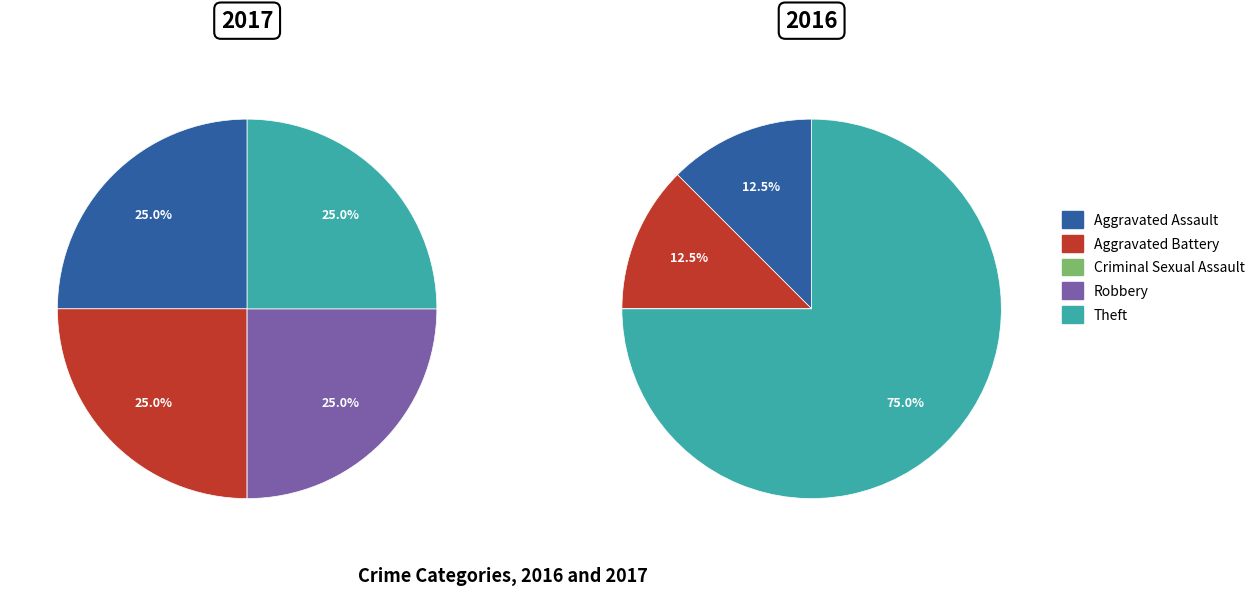

To the nearest percent, what is the average slice percentage?

20%